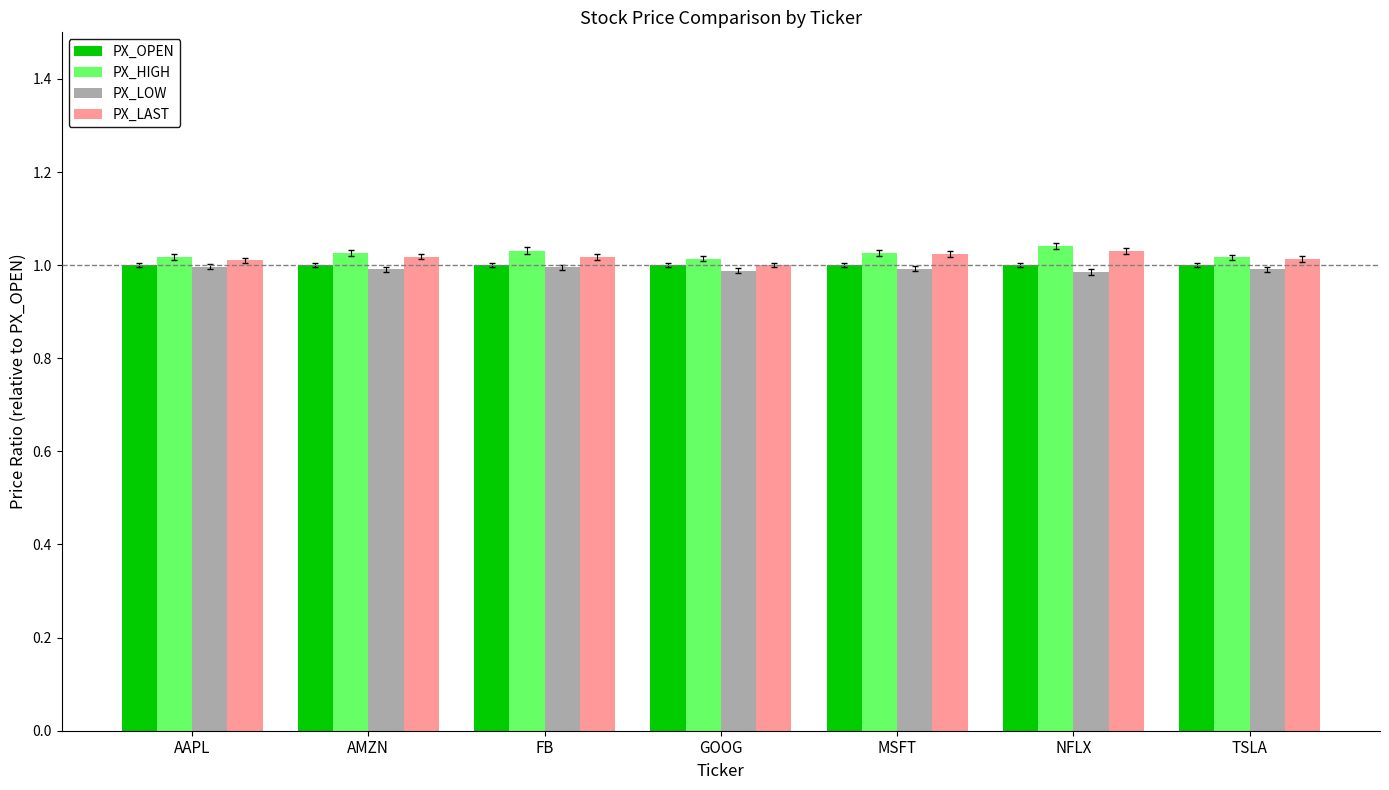

At how many categories does at least one series exceed 1?

7